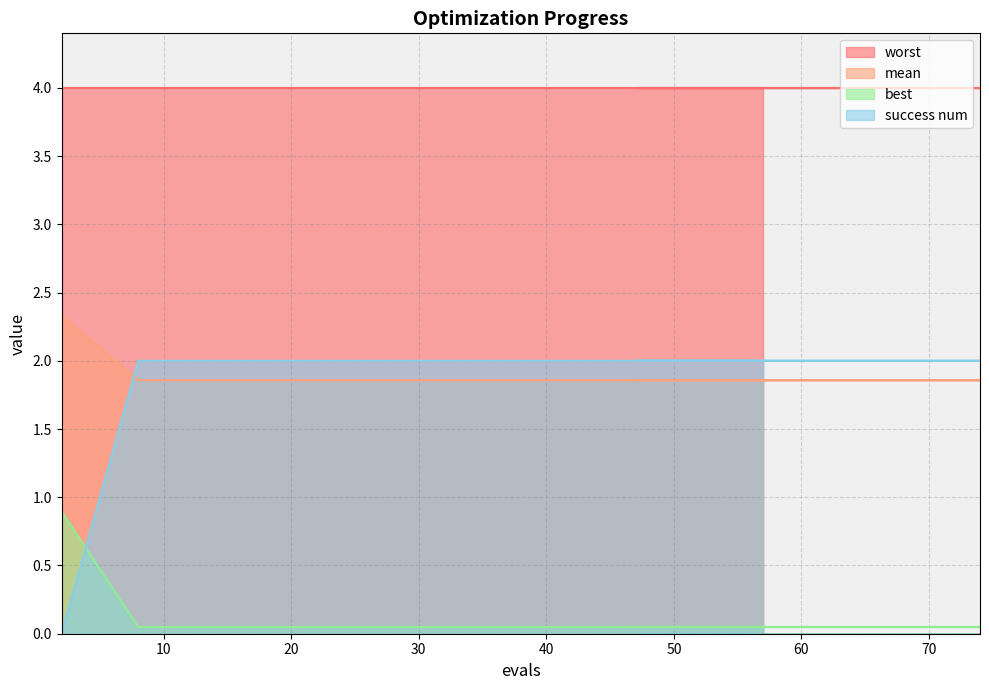

Which has a higher value, 20 or 68?

20